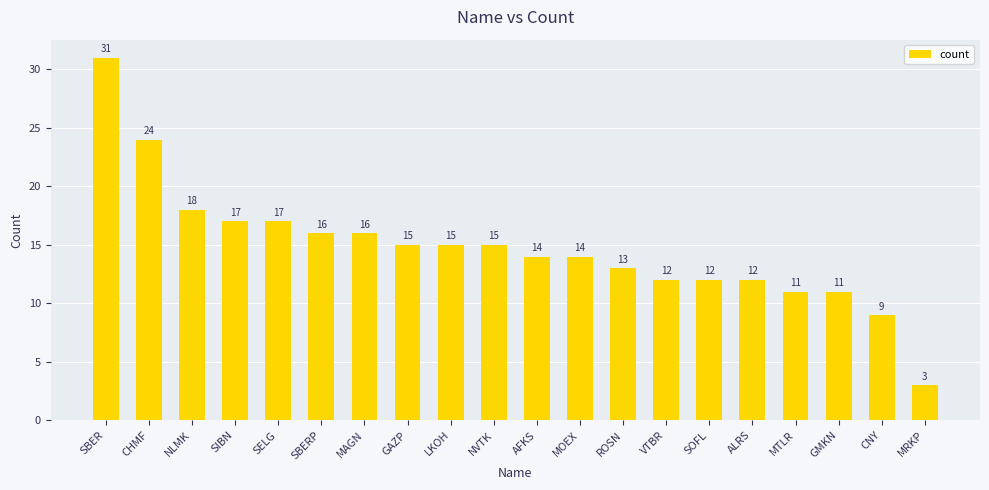

What is the difference between the maximum and minimum values?

28